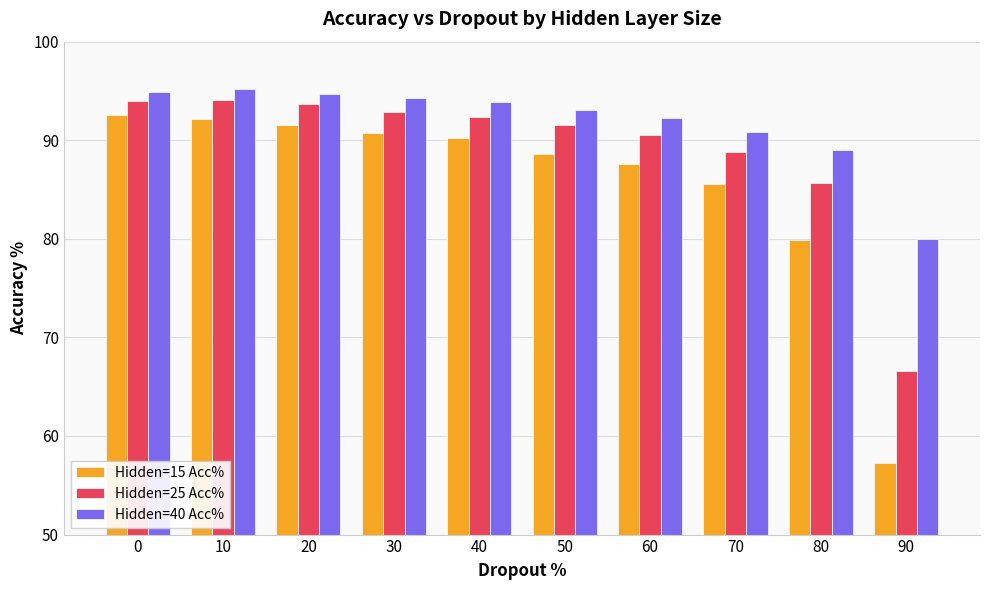

What is the approximate value of Hidden=40 Acc% at 70?

90.9